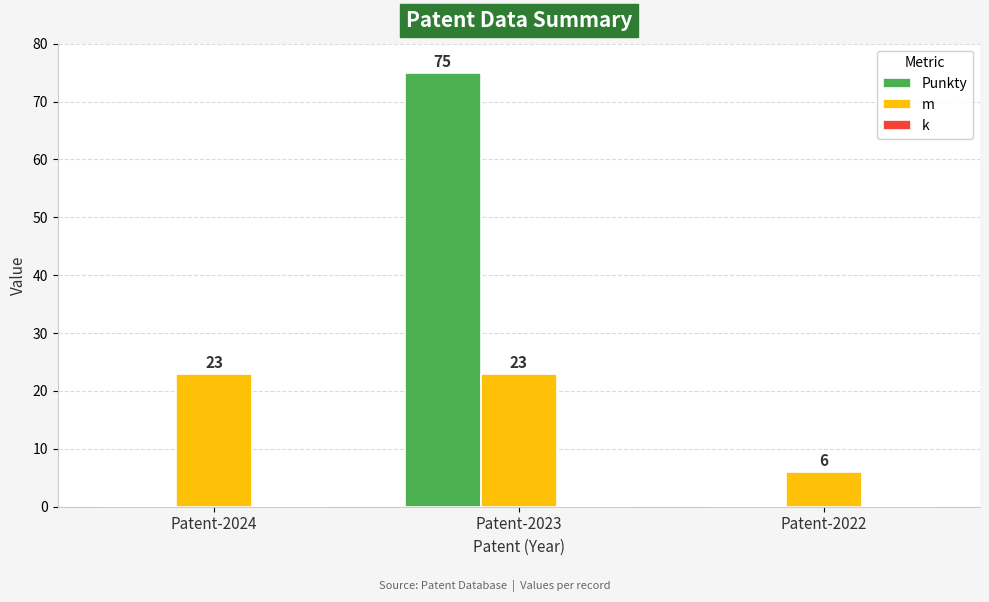

What is the sum of all m values?

52